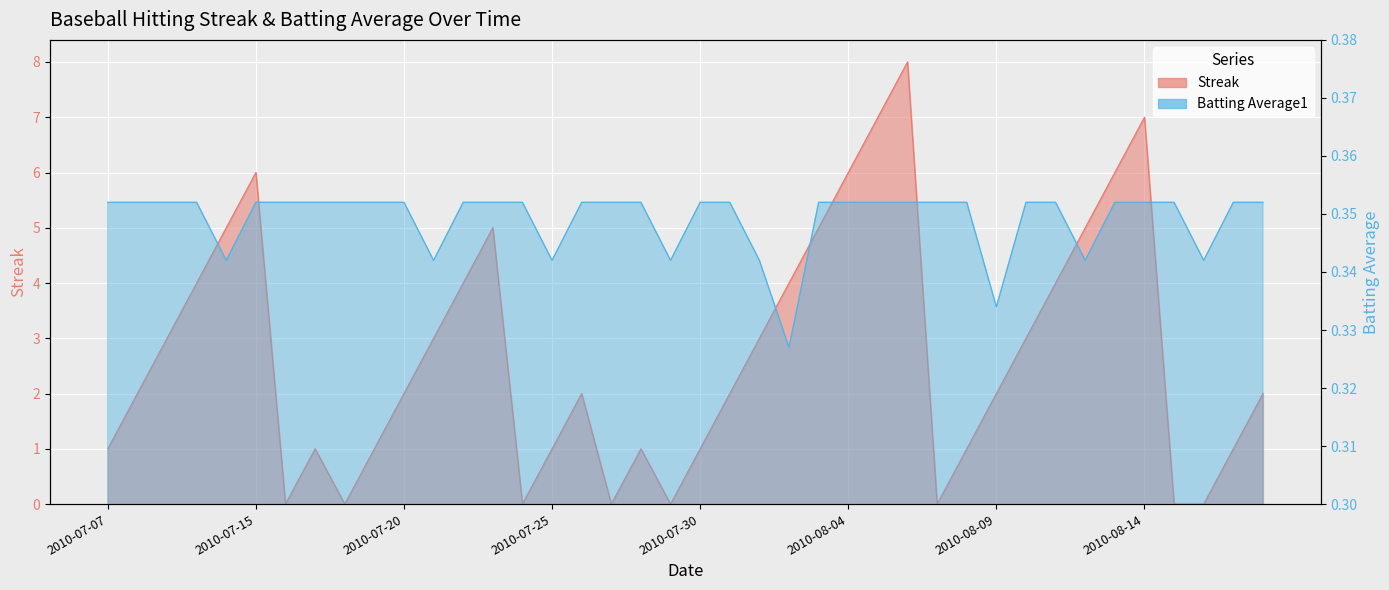

How many intersections are there between Streak and Batting Average1?

14